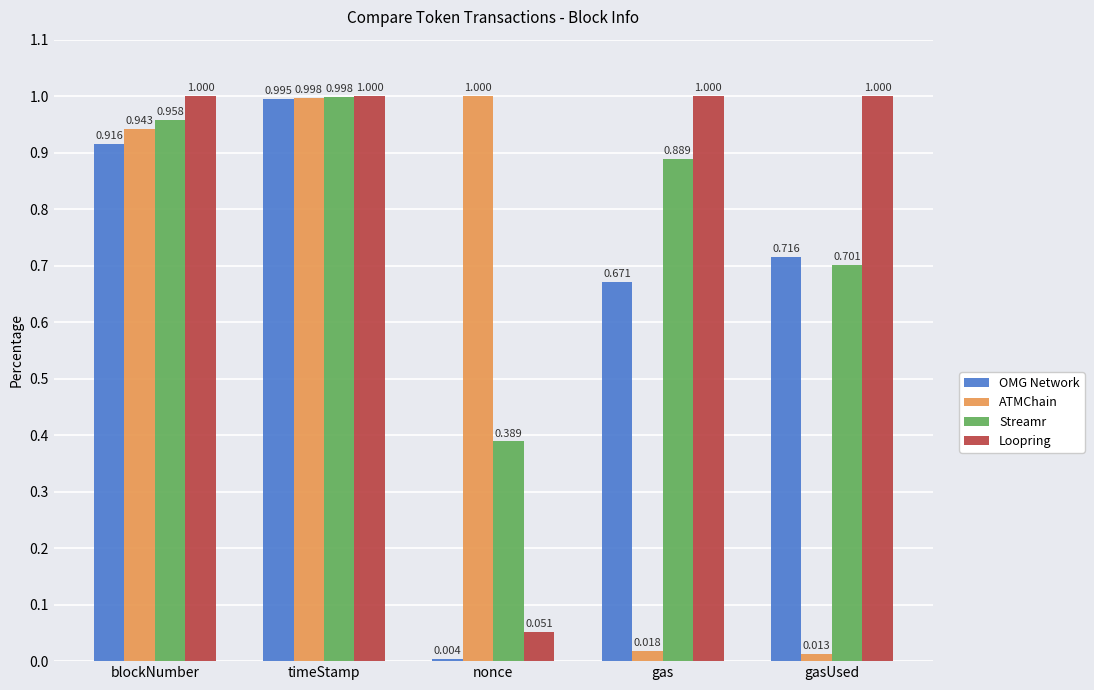

At which label is ATMChain closest to 0?

gasUsed